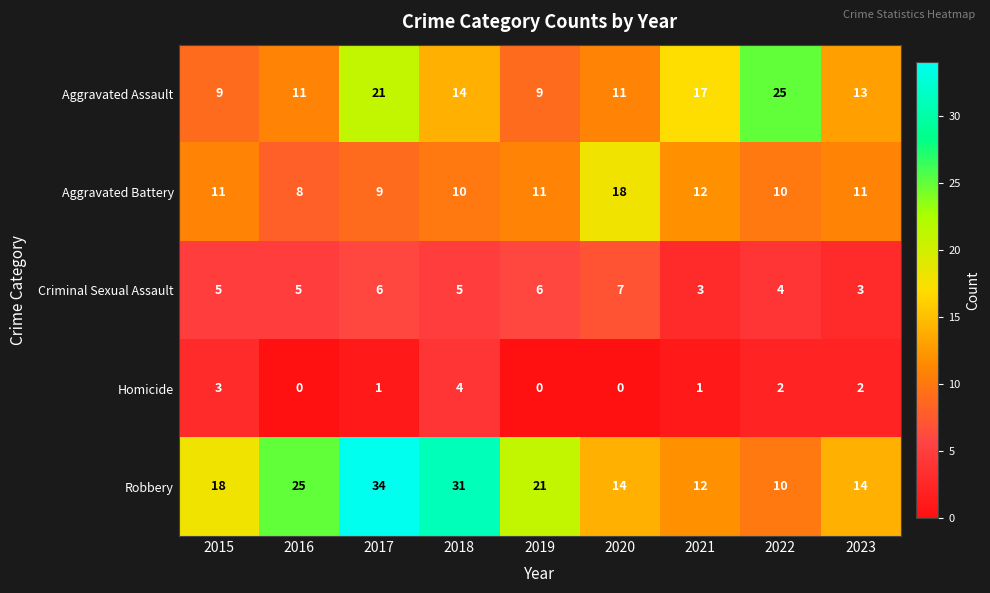

How many data points does each series have?

9